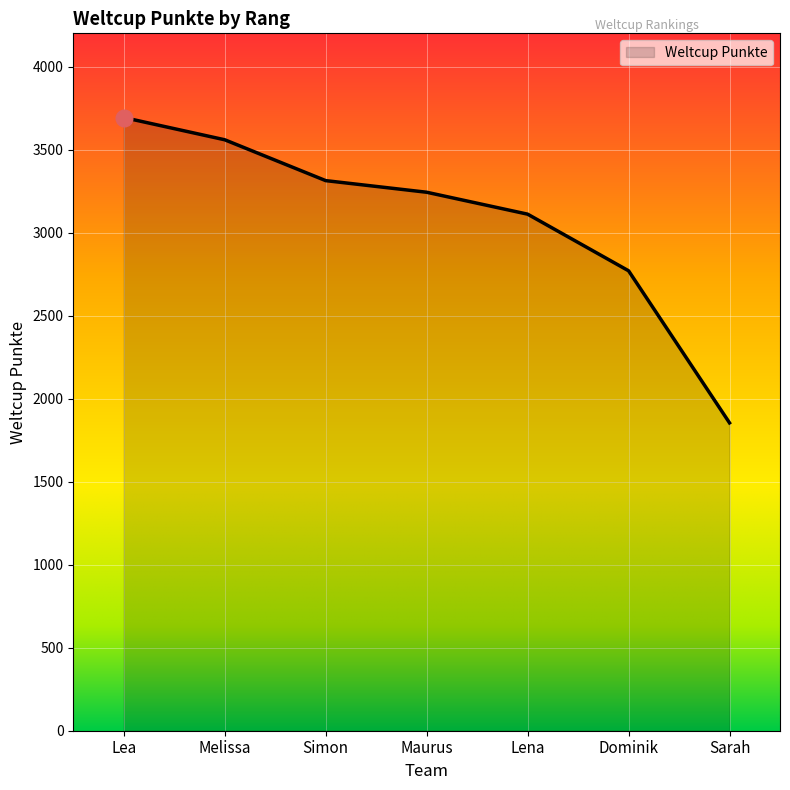

What is the minimum value shown in the chart?

1854